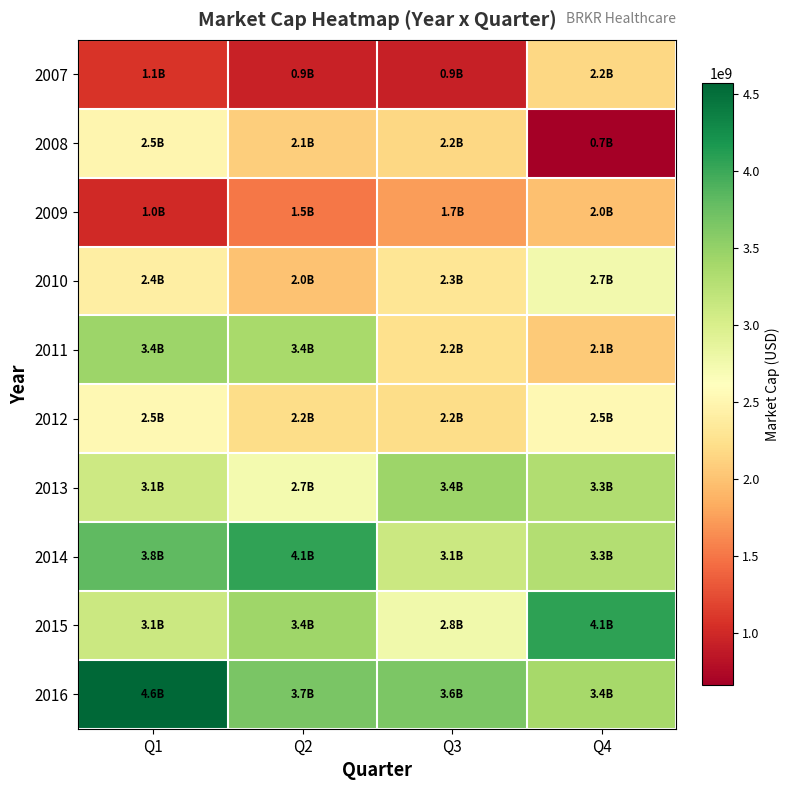

Reading right to left, extract all data points from this chart.

2007: Q4=2158629900	Q3=919561370	Q2=938688830	Q1=1081666400
2008: Q4=659732000	Q3=2170750510	Q2=2087354000	Q1=2497843170
2009: Q4=1979046000	Q3=1744545000	Q2=1512158000	Q1=1005928000
2010: Q4=2740660000	Q3=2307935000	Q2=1997888000	Q1=2404065000
2011: Q4=2057994000	Q3=2240568000	Q2=3367544000	Q1=3442335000
2012: Q4=2532538980	Q3=2206140000	Q2=2209460000	Q1=2536867000
2013: Q4=3305544000	Q3=3448550000	Q2=2728848000	Q1=3101696000
2014: Q4=3300084000	Q3=3110520000	Q2=4067652000	Q1=3812767000
2015: Q4=4072506000	Q3=2756954000	Q2=3435003000	Q1=3108501000
2016: Q4=3390918000	Q3=3642120000	Q2=3670236000	Q1=4572400000